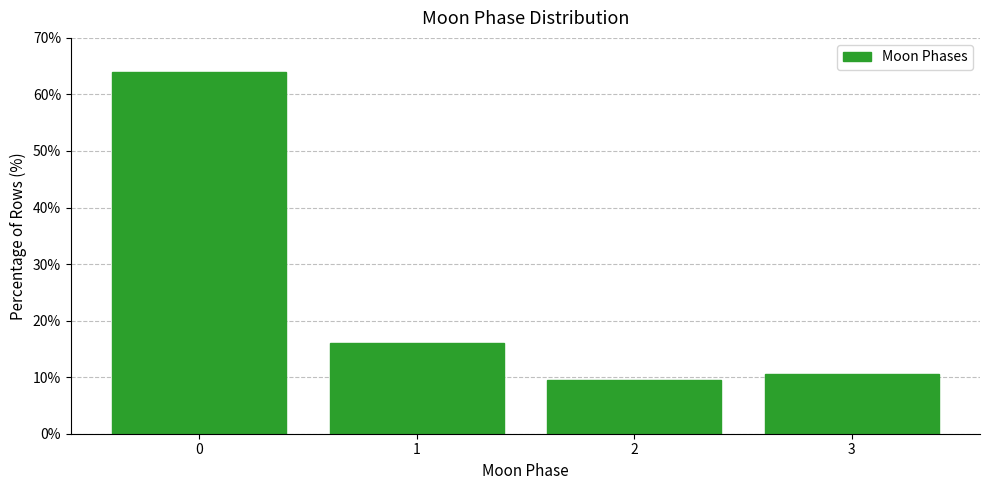

Over which range of the x-axis is the bar tallest?

-0.5 to 0.5